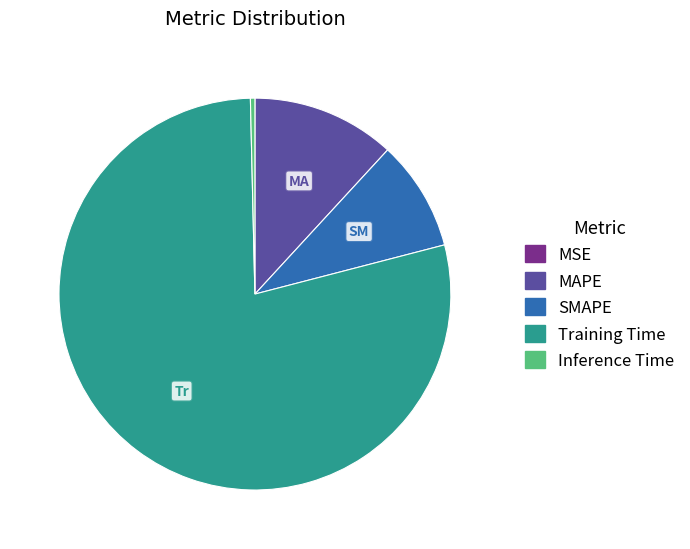

Combined, do MAPE and SMAPE account for over 50%?

No